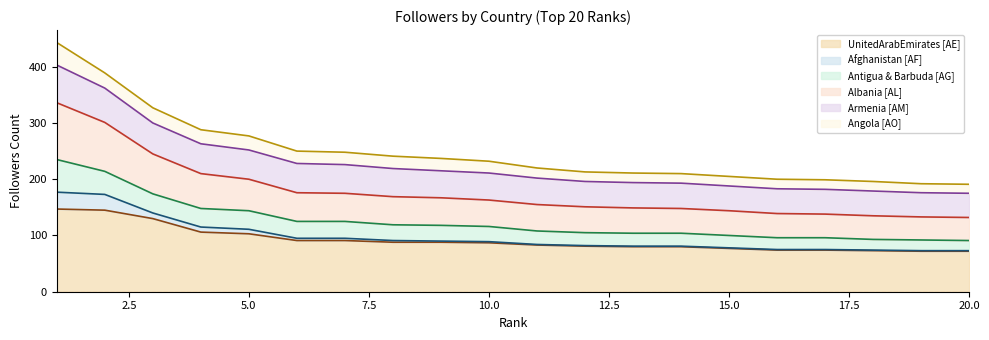

What are all the series names shown in the legend?

UnitedArabEmirates [AE], Afghanistan [AF], Antigua & Barbuda [AG], Albania [AL], Armenia [AM], Angola [AO]